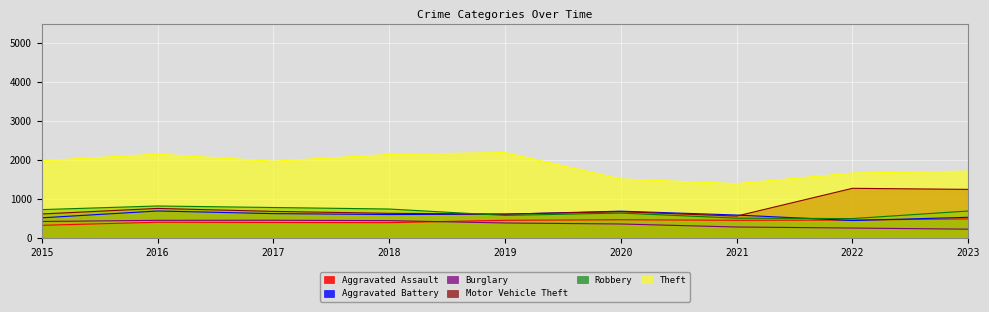

Is it true that Aggravated Assault equals 488 at 2023?

True